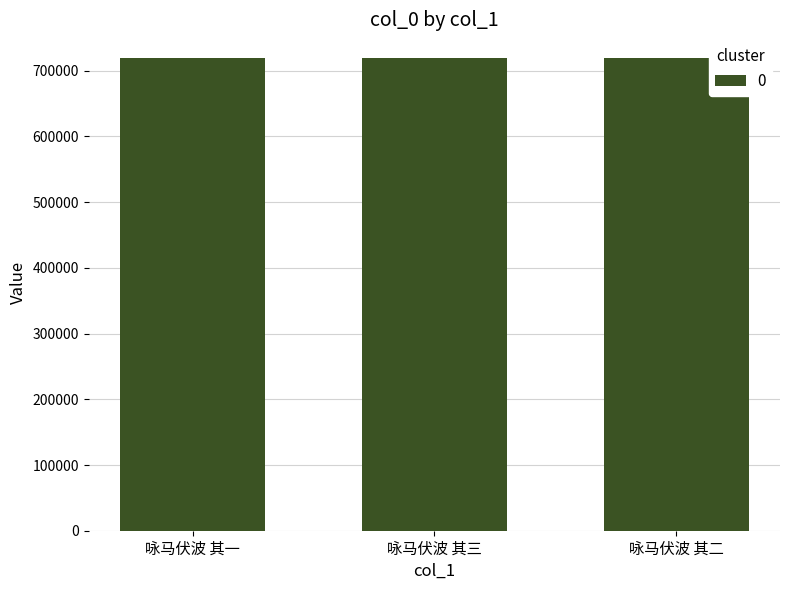

What is the value of the 1st bar from the left?

719357